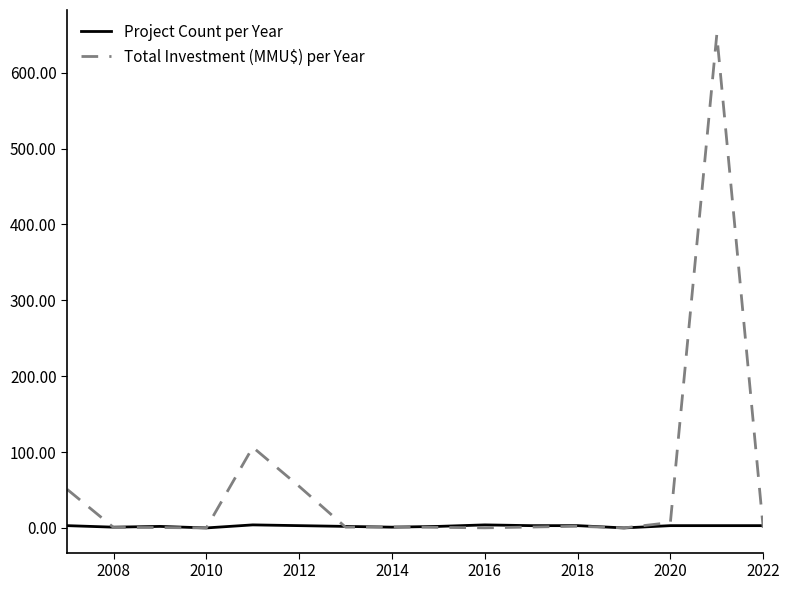

Rank the series by their average value, from lowest to highest.

Project Count per Year, Total Investment (MMU$) per Year